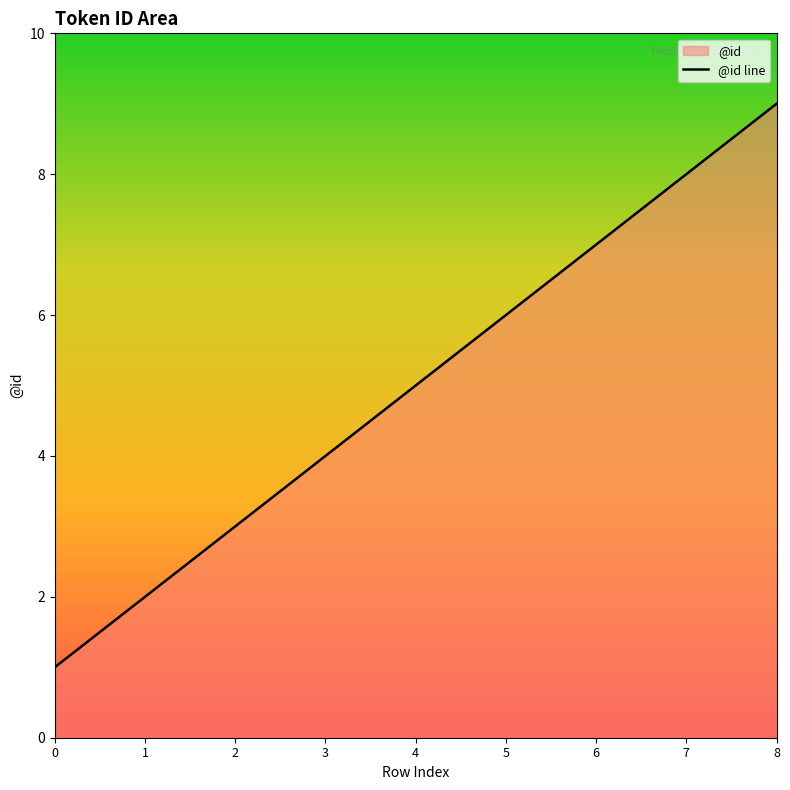

Where is the data nearest to the value 5?

4